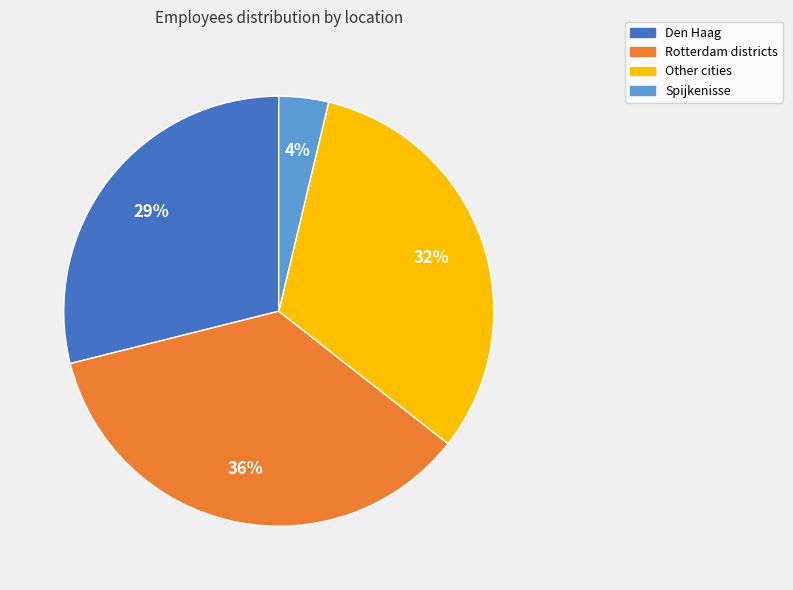

What percentage is the Spijkenisse slice, to the nearest percent?

4%